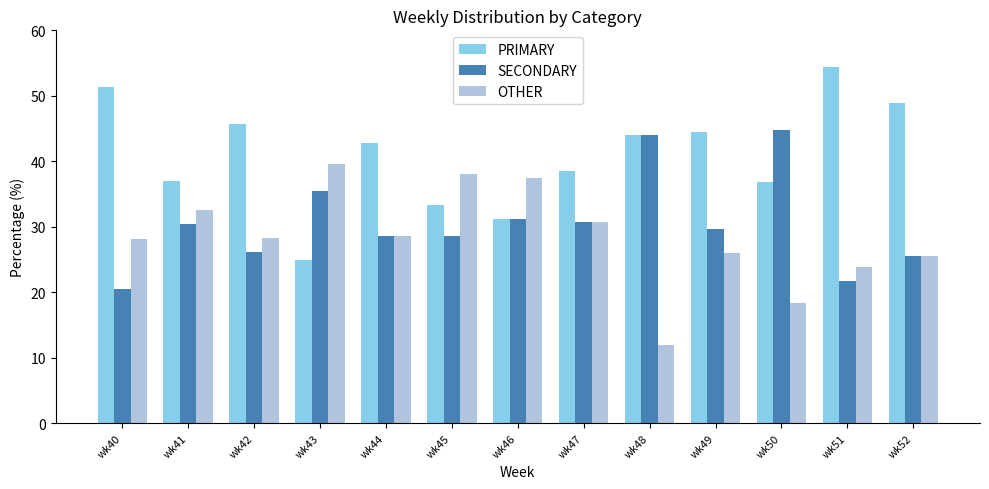

Is it true that PRIMARY equals 23.2 at wk44?

False